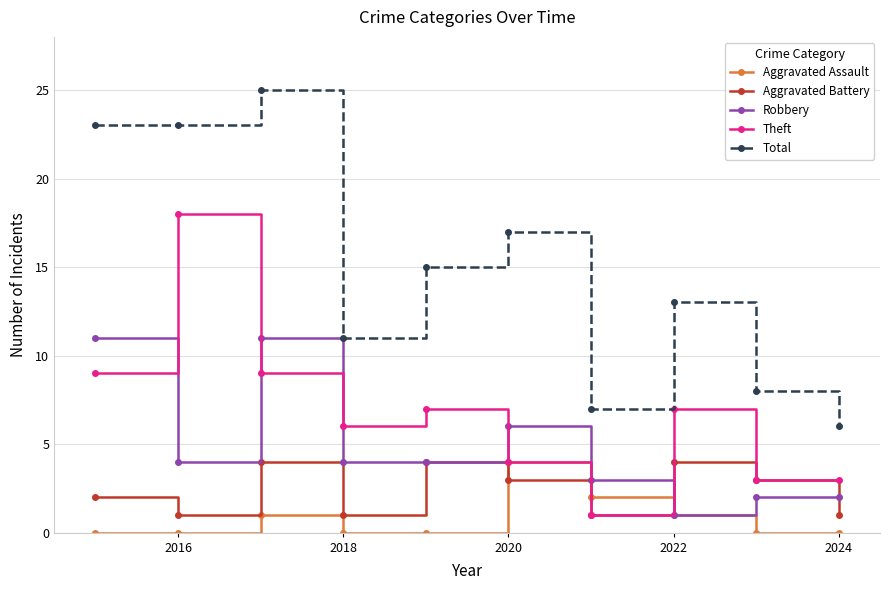

What is the lowest value of the Total series?

6